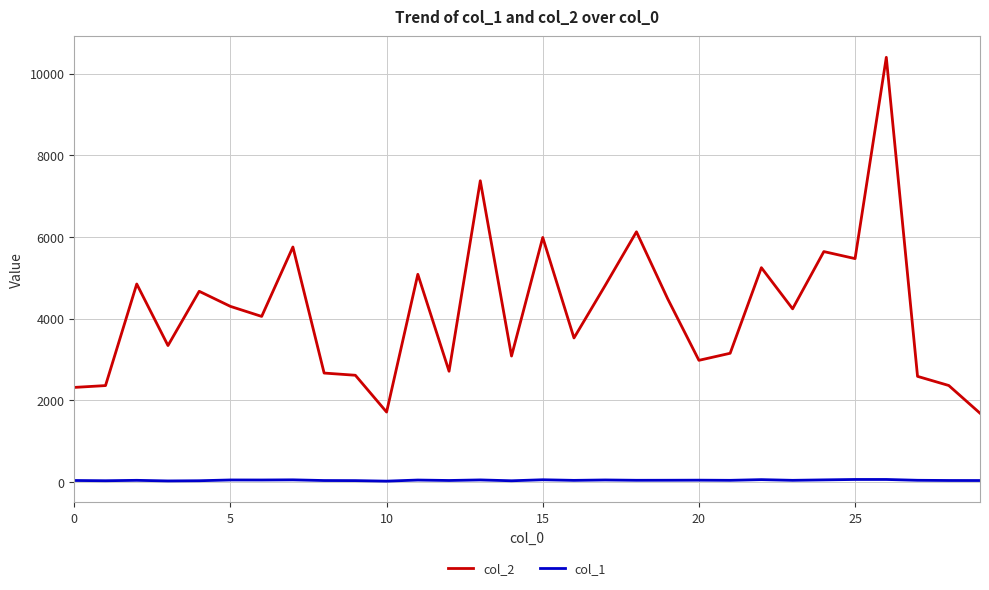

Which series has the largest total across all categories?

col_2